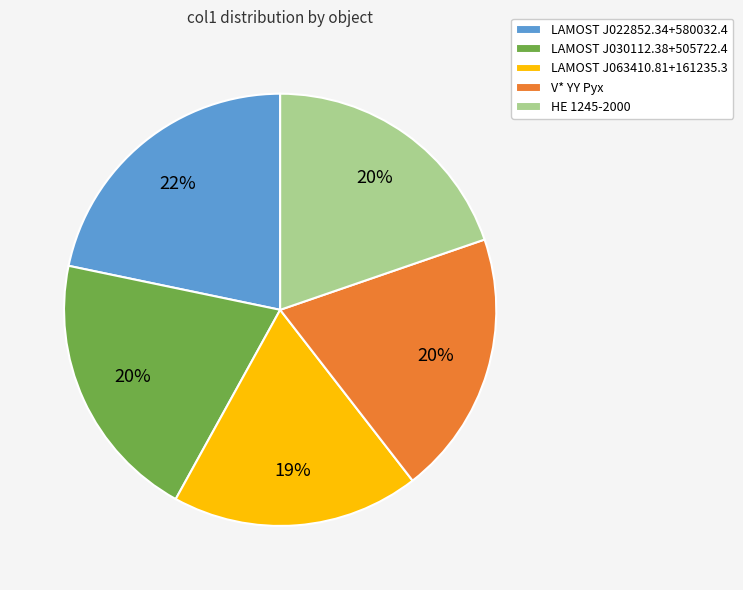

What is the ratio of the value at LAMOST J063410.81+161235.3 to the value at LAMOST J030112.38+505722.4?

0.9